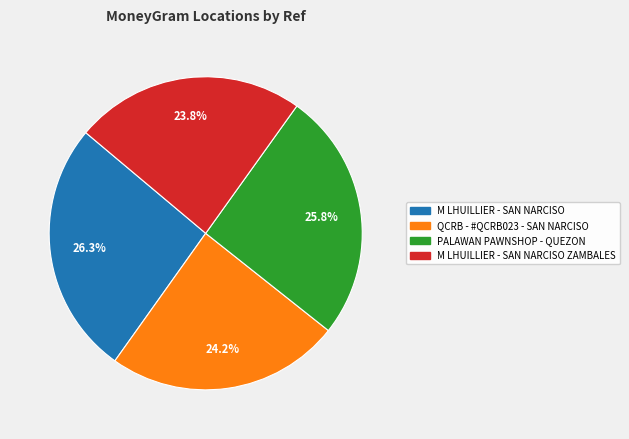

Is there a majority slice in this chart?

No